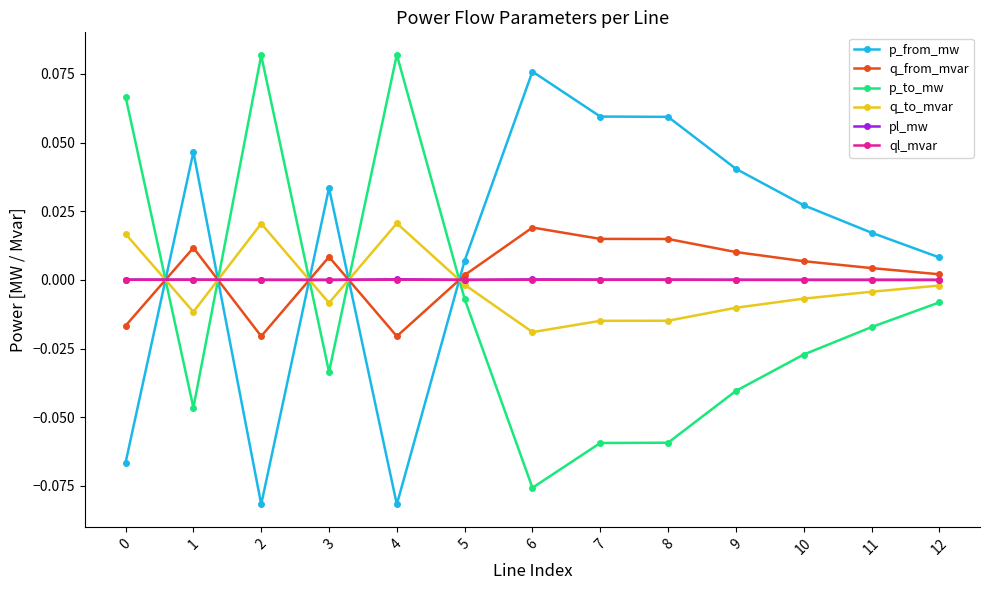

What are all the series names shown in the legend?

p_from_mw, q_from_mvar, p_to_mw, q_to_mvar, pl_mw, ql_mvar